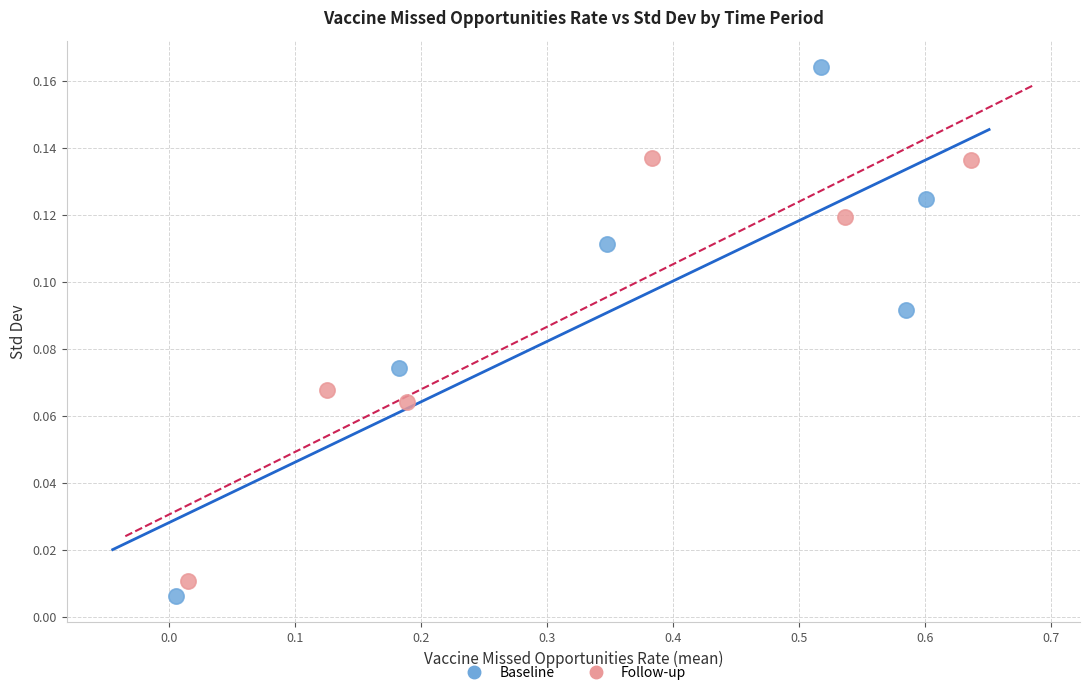

Which series contains the highest Y value?

Baseline